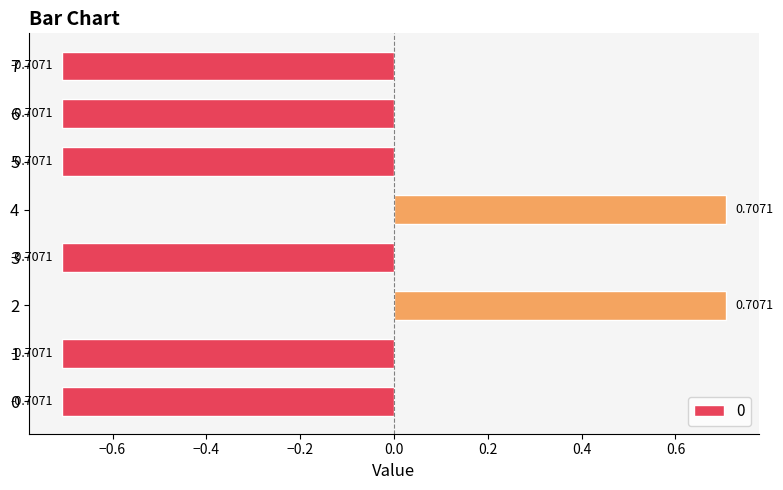

Between 4 and 6, which is larger?

4